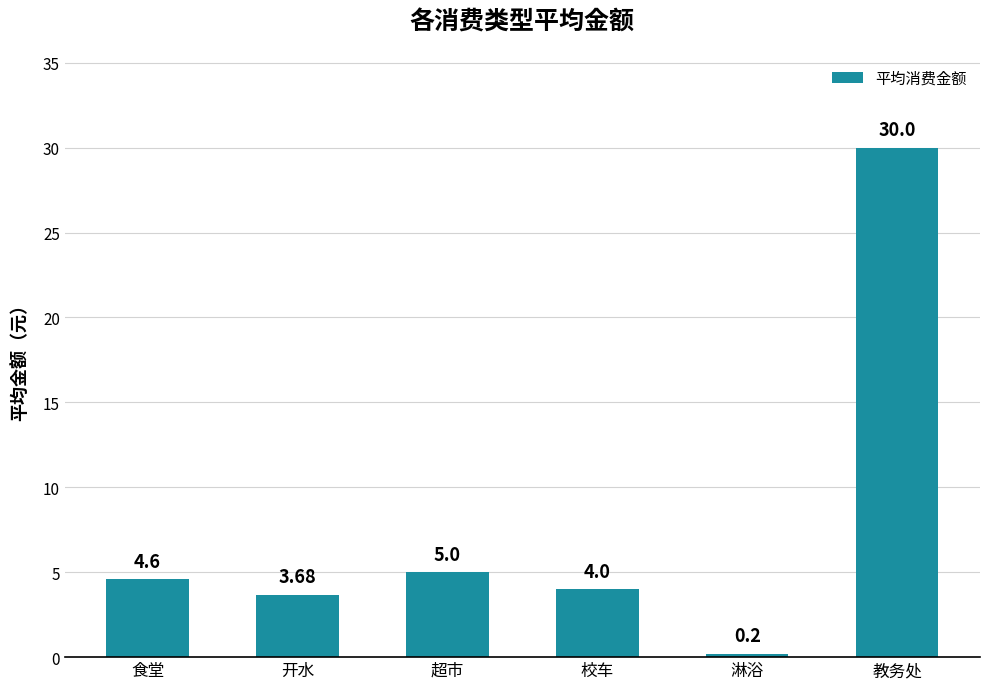

What is the difference between the maximum and second lowest values?

26.3